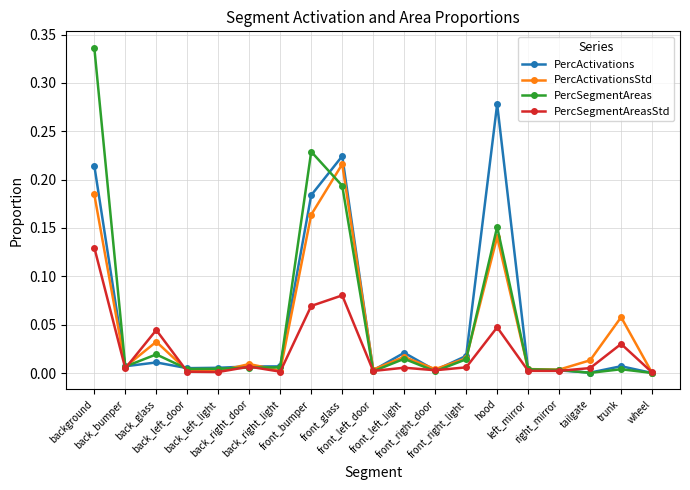

Which series has the largest range (max minus min)?

PercSegmentAreas